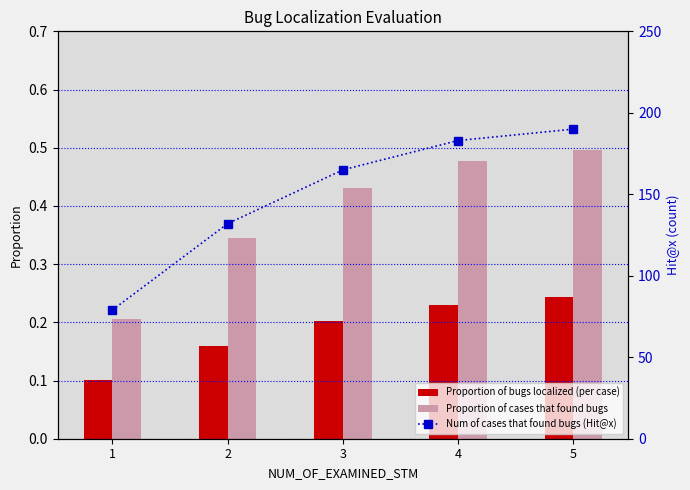

Count the number of data series in this chart.

3